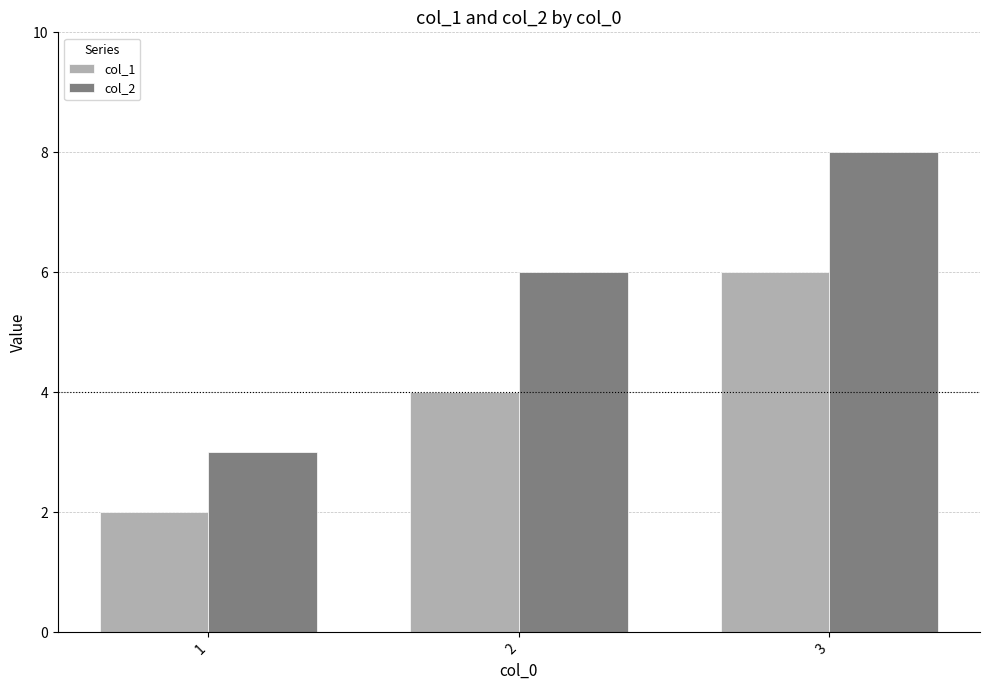

Which series has the widest spread of values?

col_2